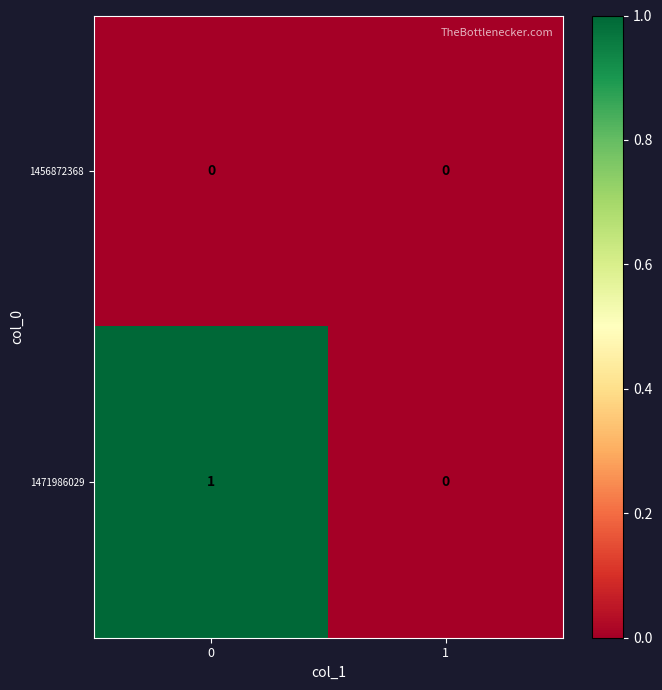

Which series has the largest total across all categories?

1471986029